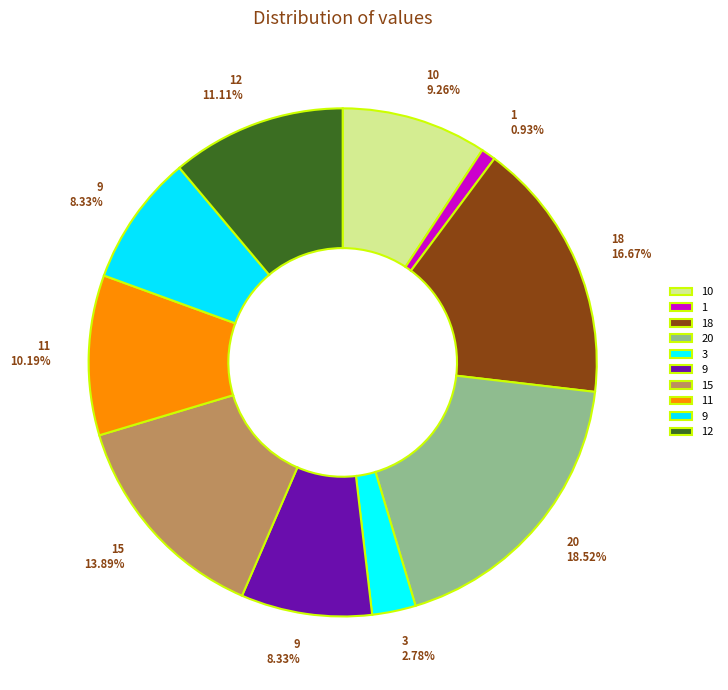

How many segments does this pie chart have?

10